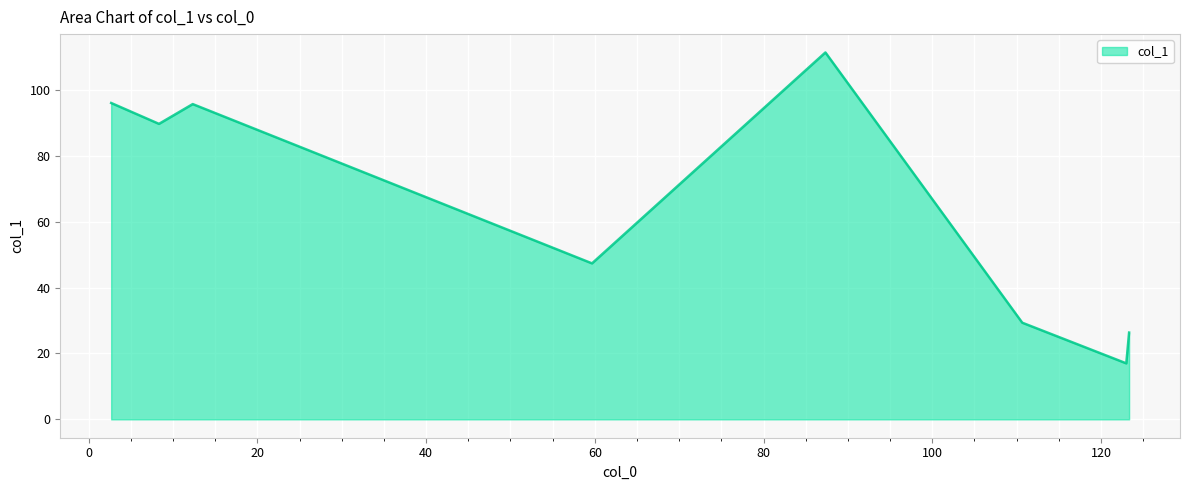

True or false: the data has more than 2 interior local peaks.

False